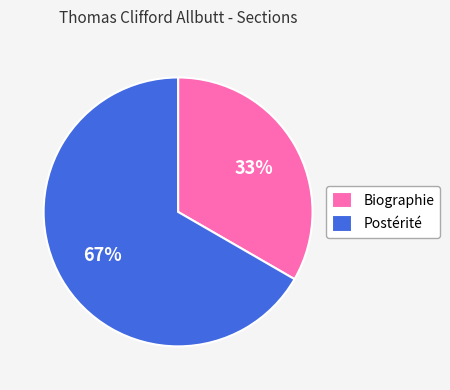

Is it true that Postérité is 76% of the pie?

False